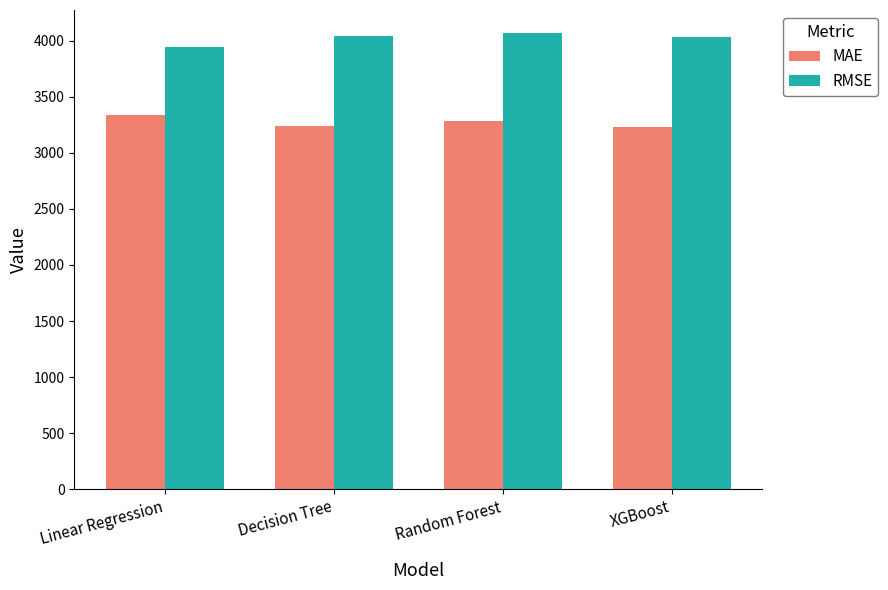

What is the sum of all MAE values?

13092.1